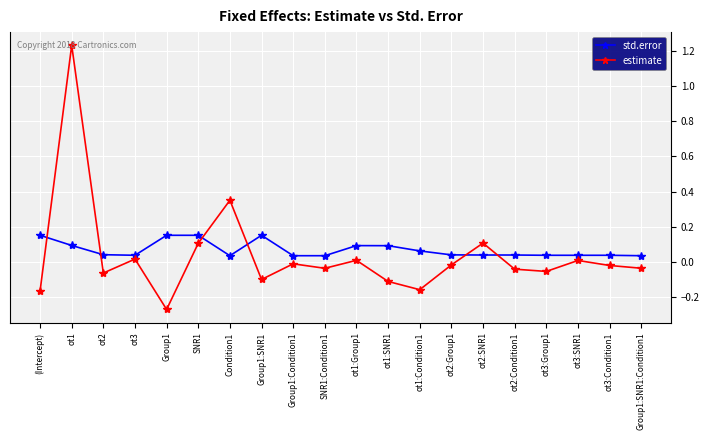

The value of std.error at ot1:SNR1 is 0.2. True or false?

False